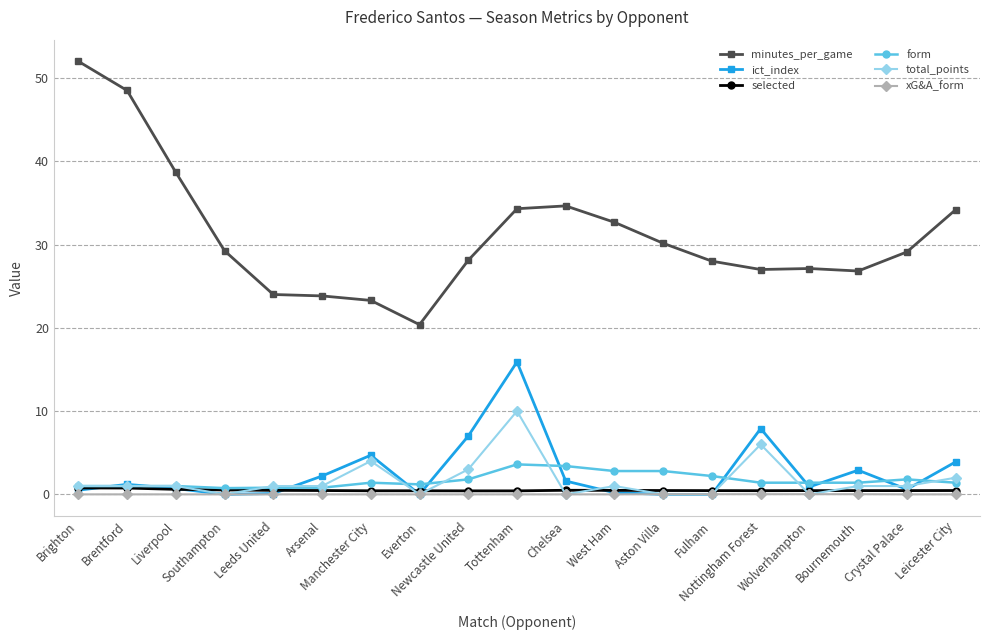

What is the label of the 17th point from the left?

Bournemouth